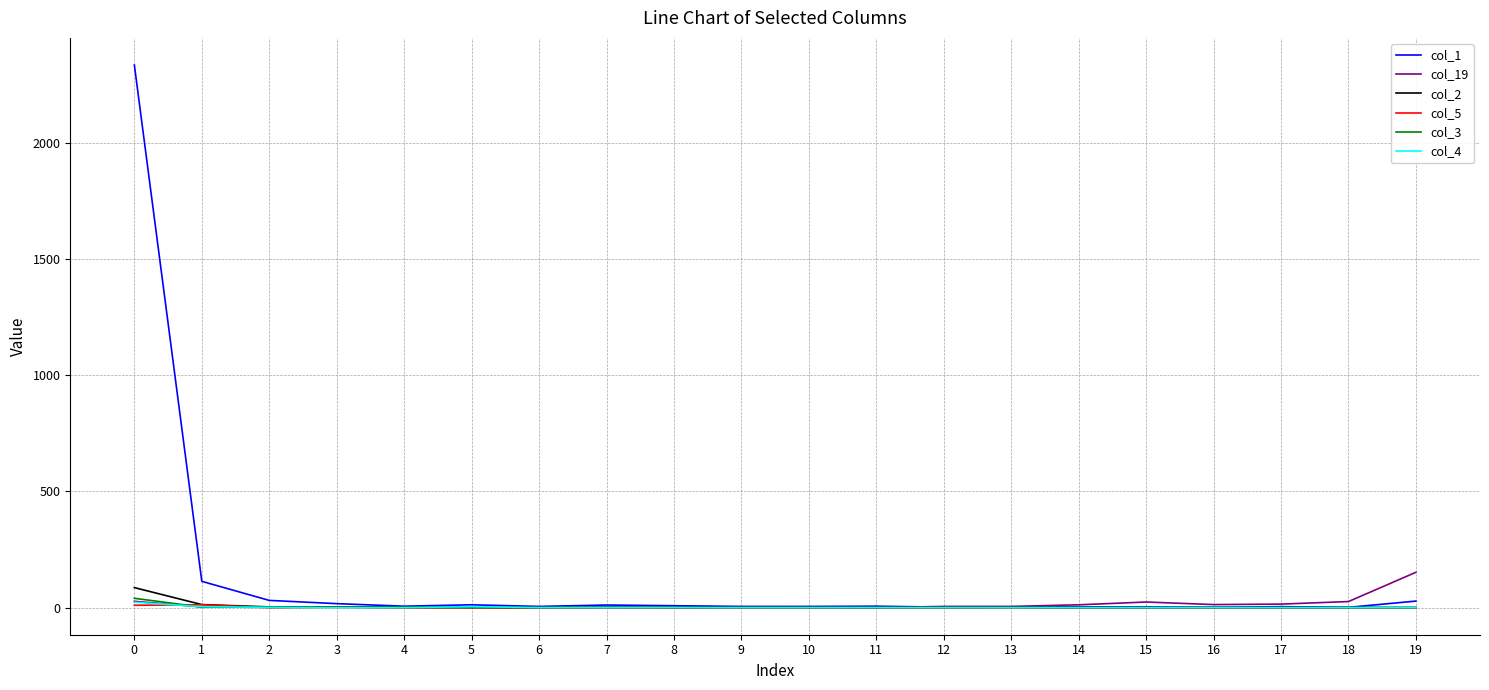

The value of col_5 at 10 is 0. True or false?

True